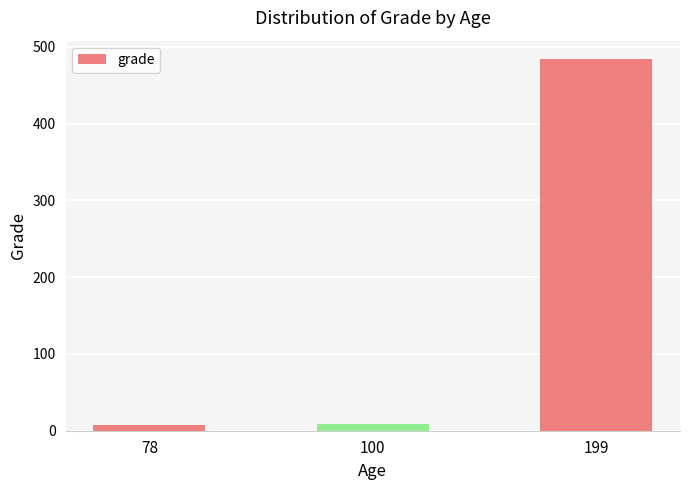

What is the value of the 3rd bar from the left?

484